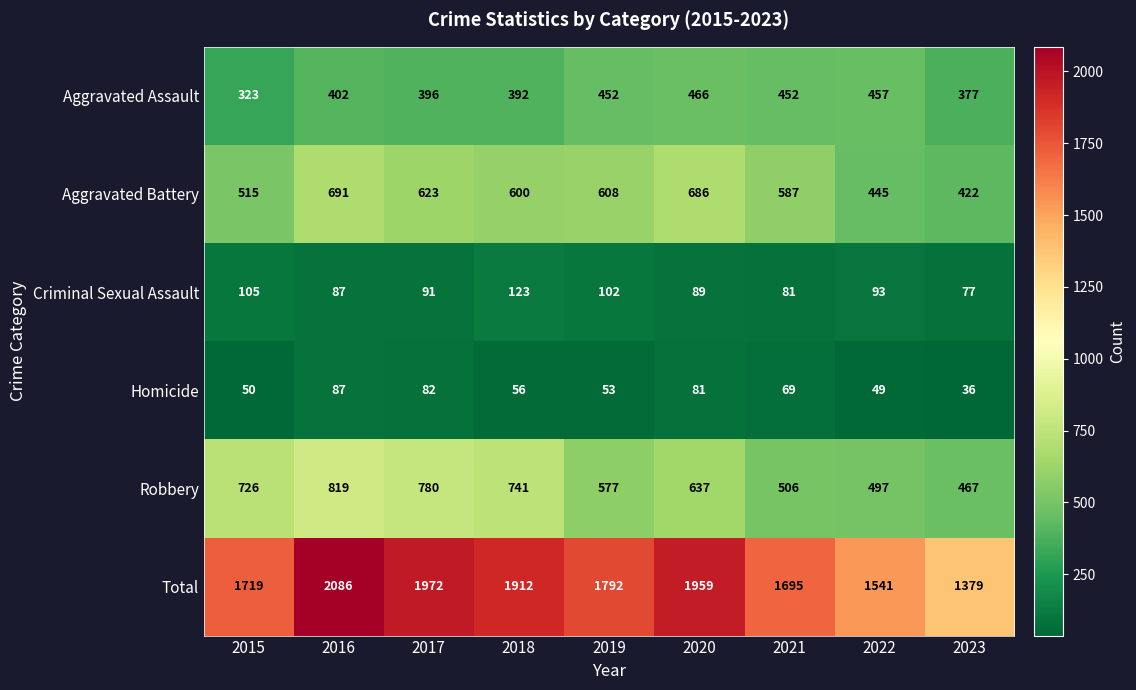

At which label does Criminal Sexual Assault reach its minimum?

2023